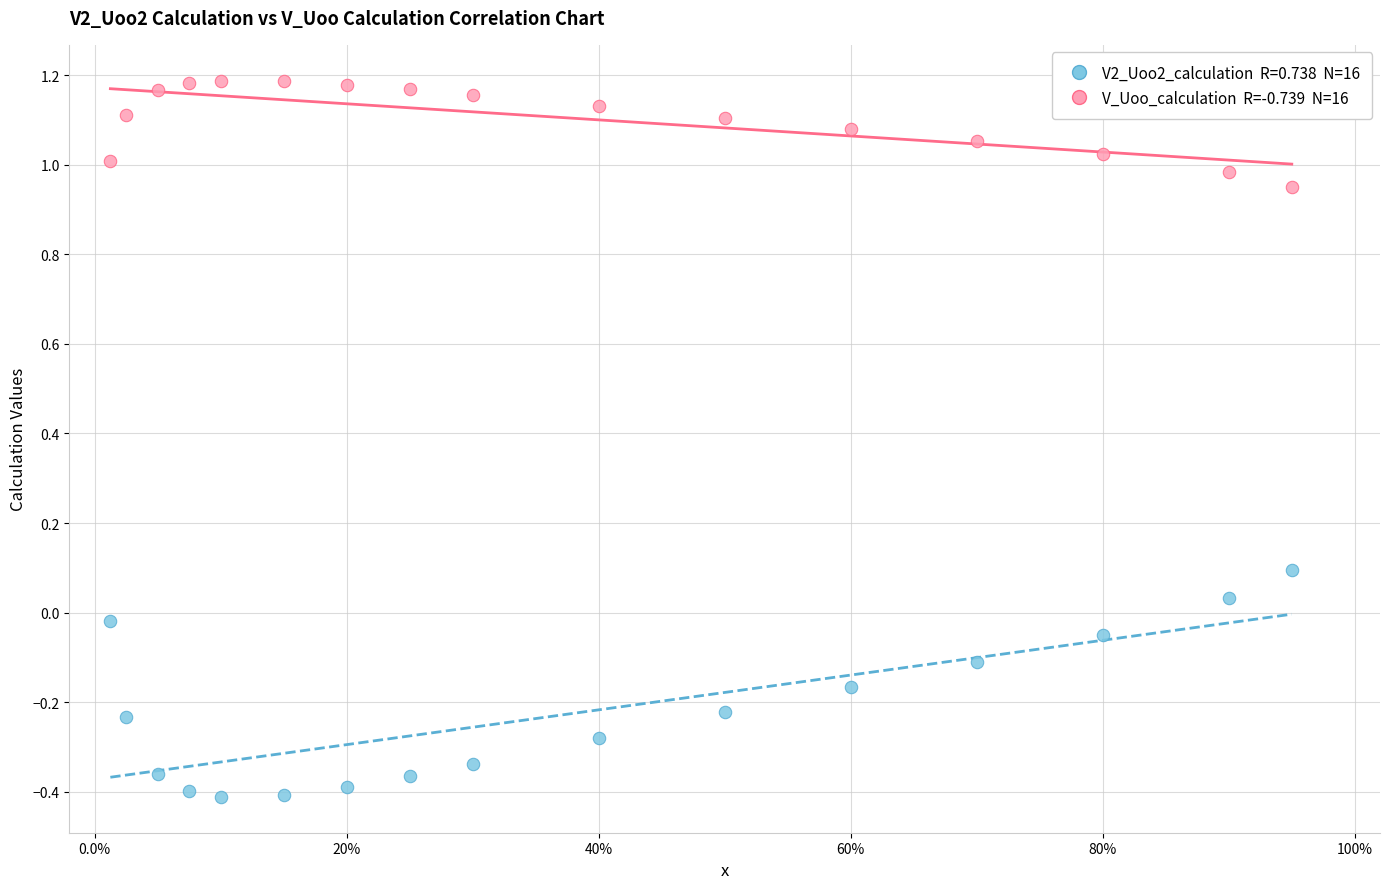

Across all data points, what is the range of Y values (max minus min)?

1.6